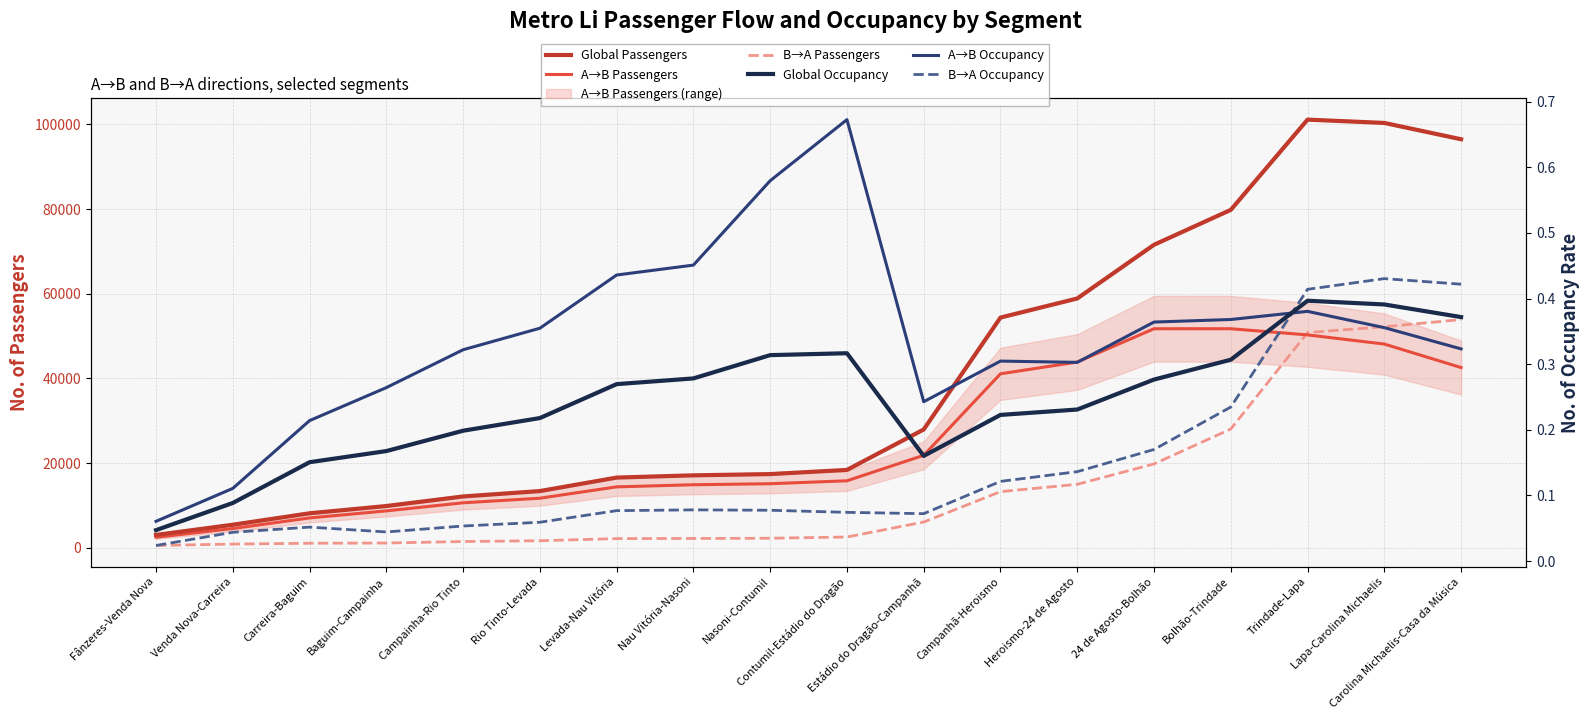

True or false: A→B Passengers has more than 1 interior local peaks.

False